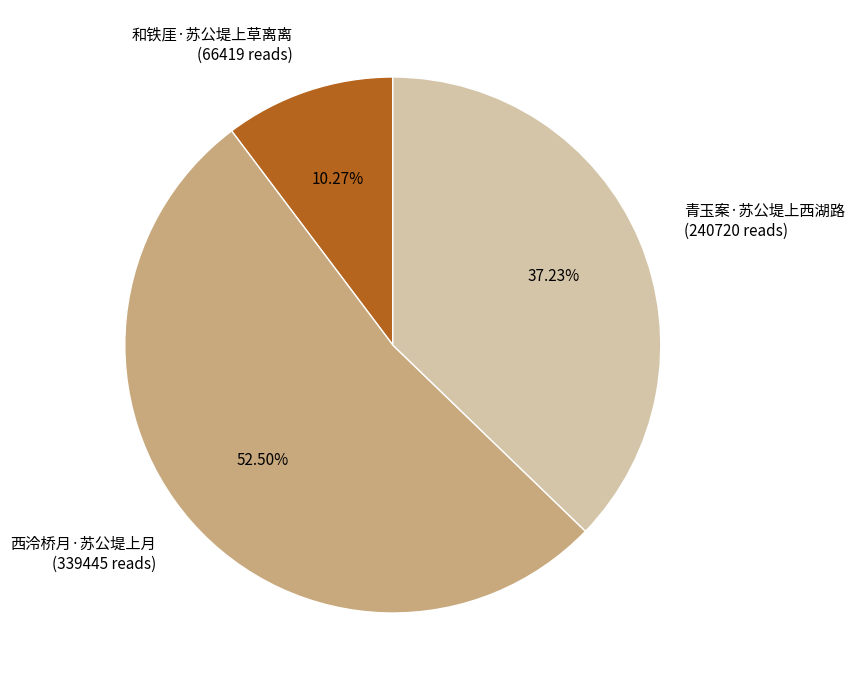

Is the sum of 和铁厓·苏公堤上草离离 and 青玉案·苏公堤上西湖路 greater than half?

No